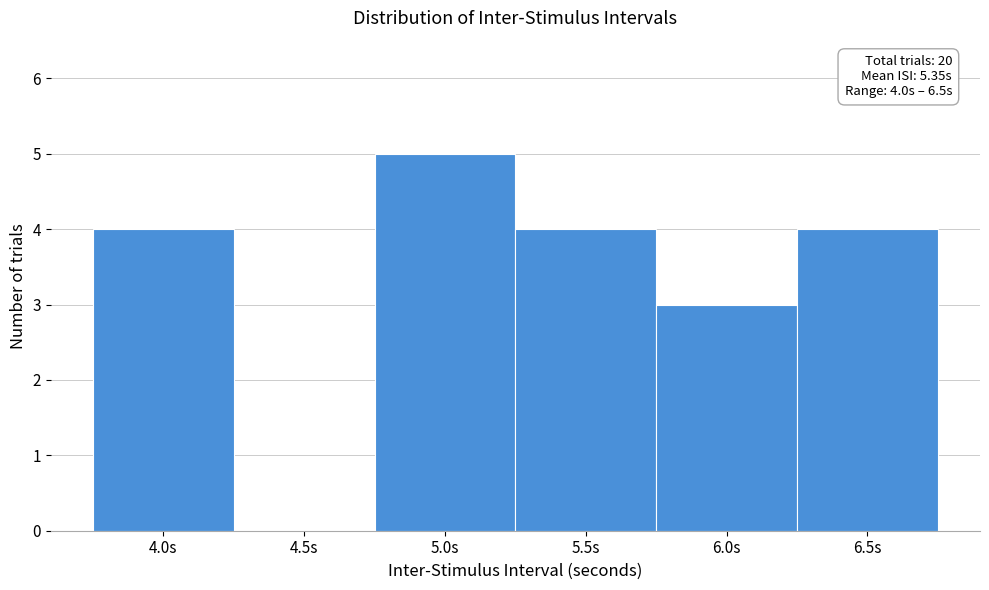

Over which range of the x-axis is the bar tallest?

4.75 to 5.25